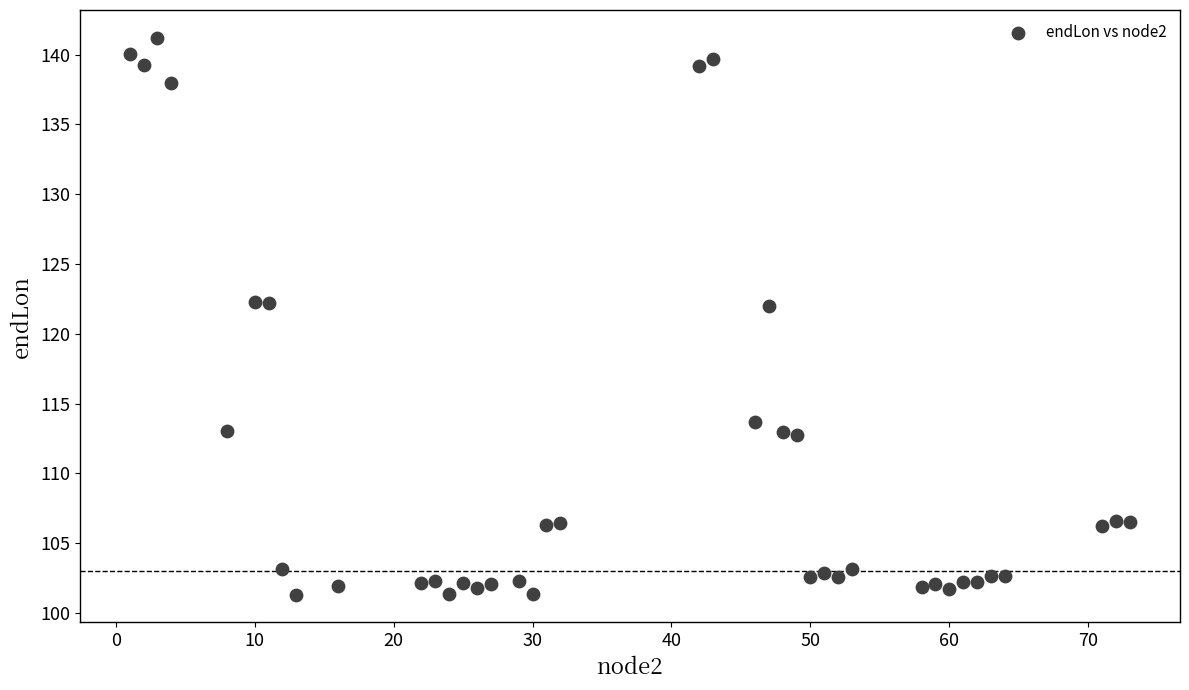

What is the range of X values (max minus min)?

72.0